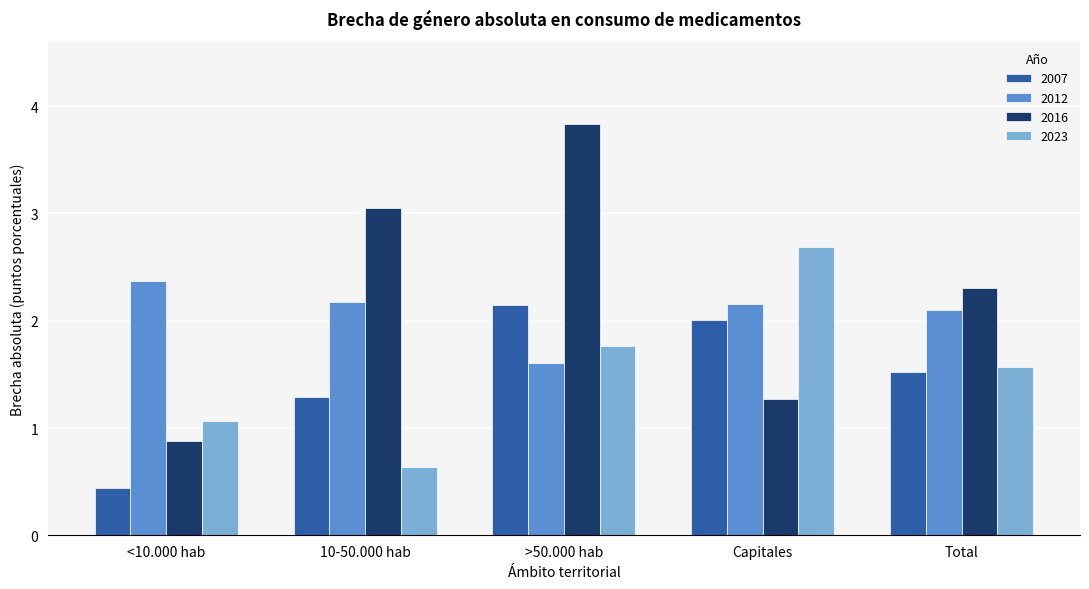

At which label is 2023 closest to 1?

<10.000 hab